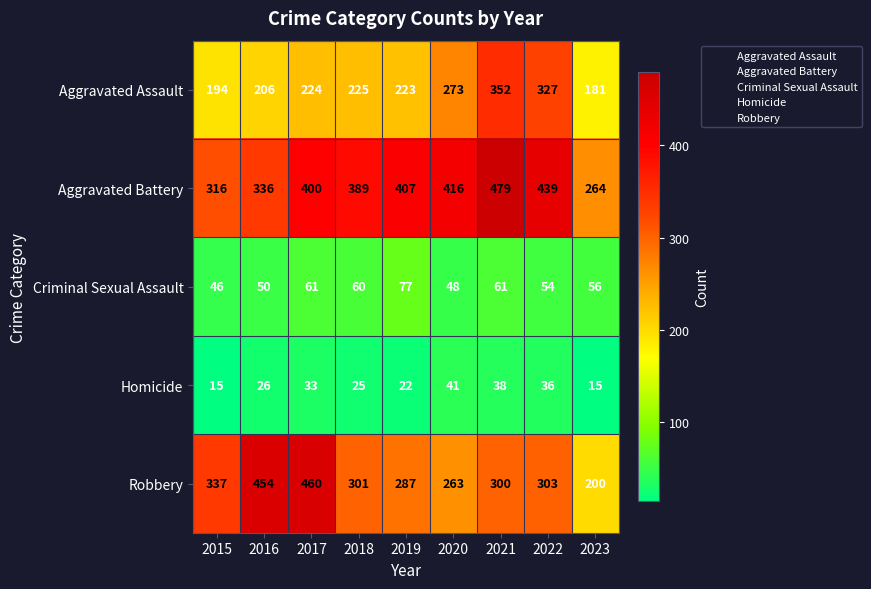

True or false: Aggravated Battery has a value of 316 at 2015.

True